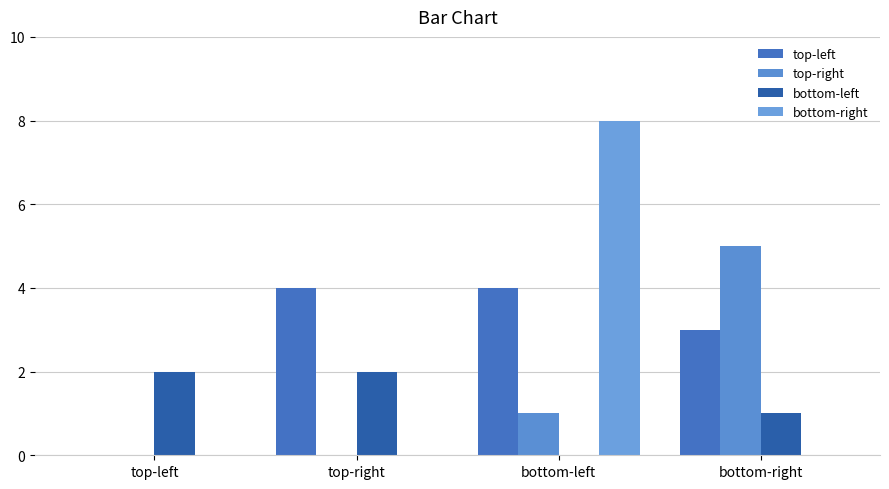

Count the number of data series in this chart.

4